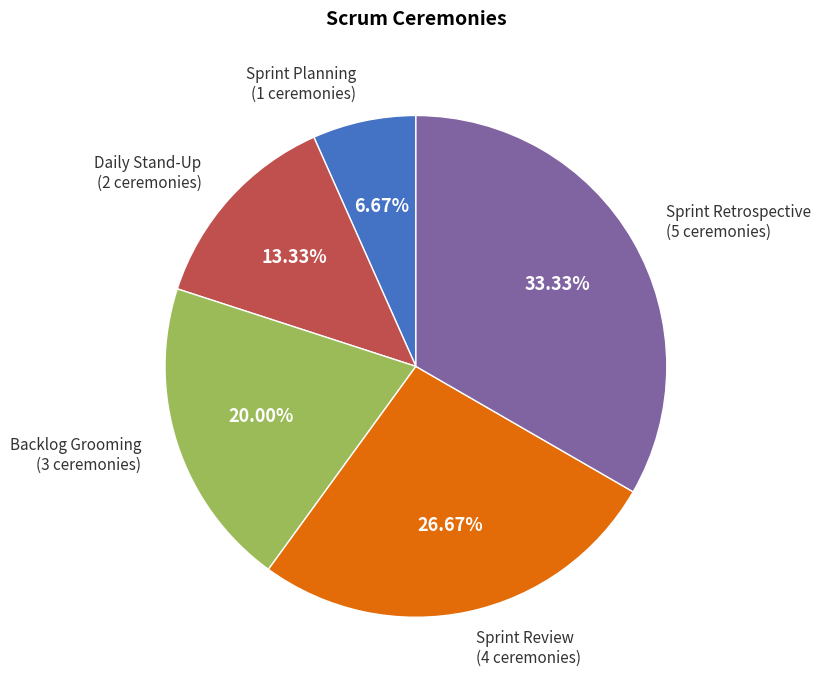

Approximately how many times larger is the value at Sprint Review compared to Backlog Grooming?

1.3